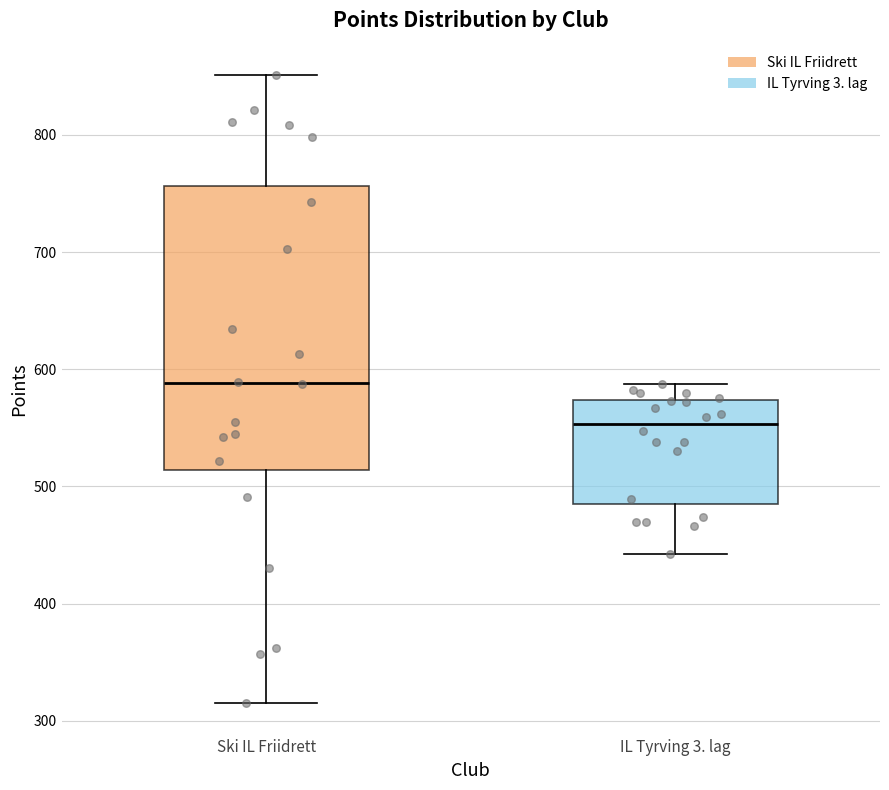

Which box has the highest median line?

Ski IL Friidrett